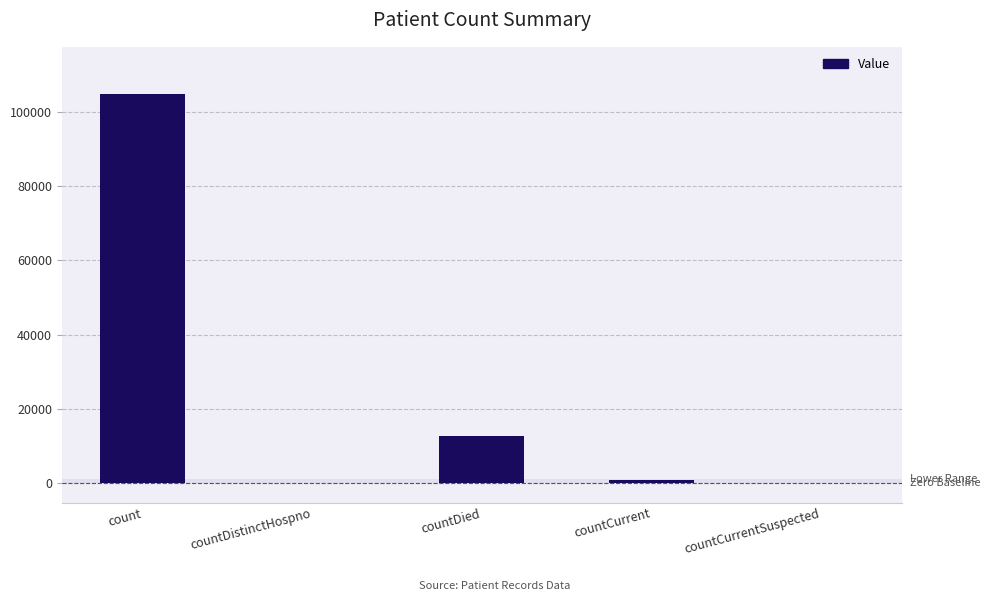

What is the greatest value displayed?

104958